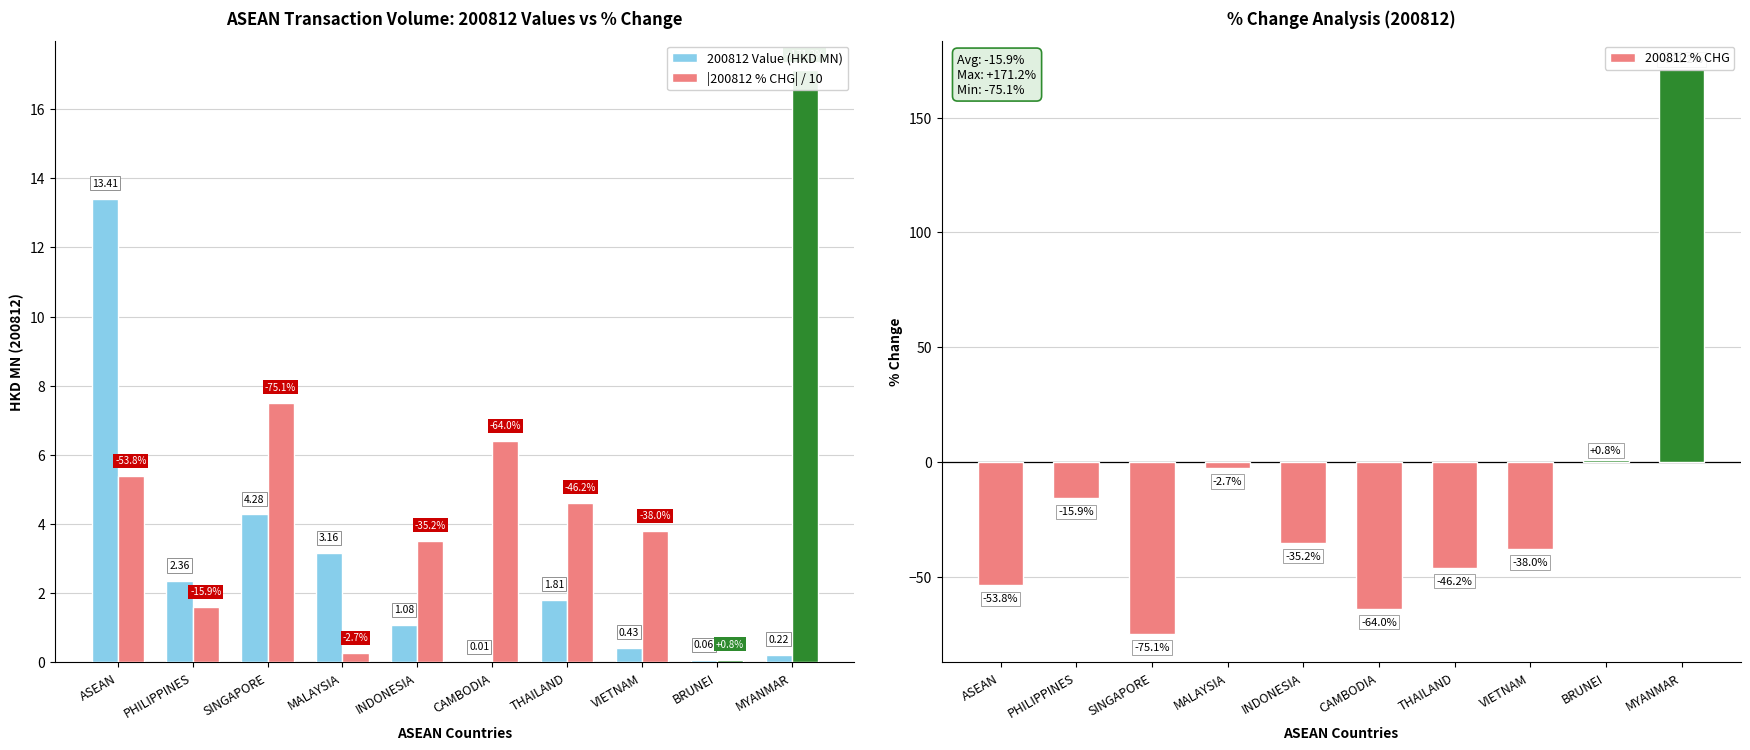

Reading left to right, what are all the values shown in this chart?

200812 Value (HKD MN): ASEAN=13.4	PHILIPPINES=2.4	SINGAPORE=4.3	MALAYSIA=3.2	INDONESIA=1.1	CAMBODIA=0.0	THAILAND=1.8	VIETNAM=0.4	BRUNEI=0.1	MYANMAR=0.2
|200812 % CHG| / 10: ASEAN=5.4	PHILIPPINES=1.6	SINGAPORE=7.5	MALAYSIA=0.3	INDONESIA=3.5	CAMBODIA=6.4	THAILAND=4.6	VIETNAM=3.8	BRUNEI=0.1	MYANMAR=17.1
200812 % CHG: ASEAN=-53.8	PHILIPPINES=-15.9	SINGAPORE=-75.1	MALAYSIA=-2.7	INDONESIA=-35.2	CAMBODIA=-64.0	THAILAND=-46.2	VIETNAM=-38.0	BRUNEI=0.8	MYANMAR=171.2